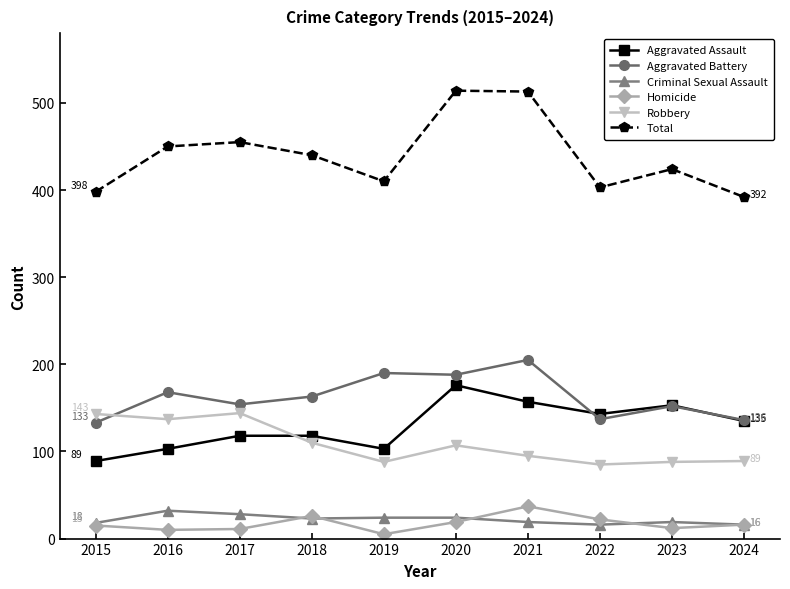

What is the value of the Homicide point at the 4th from the left?

26